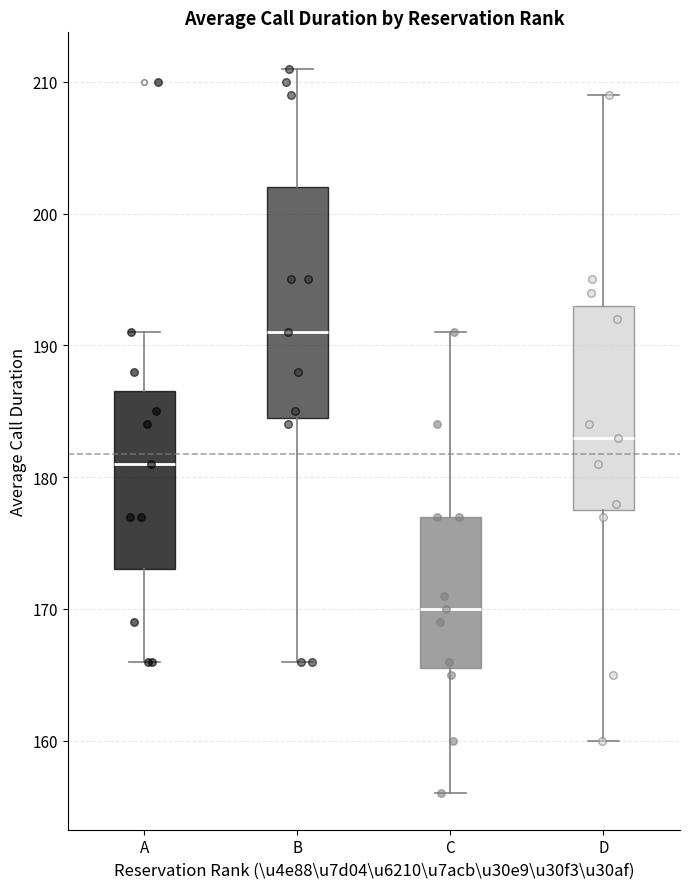

Which box's median line is the lowest?

C